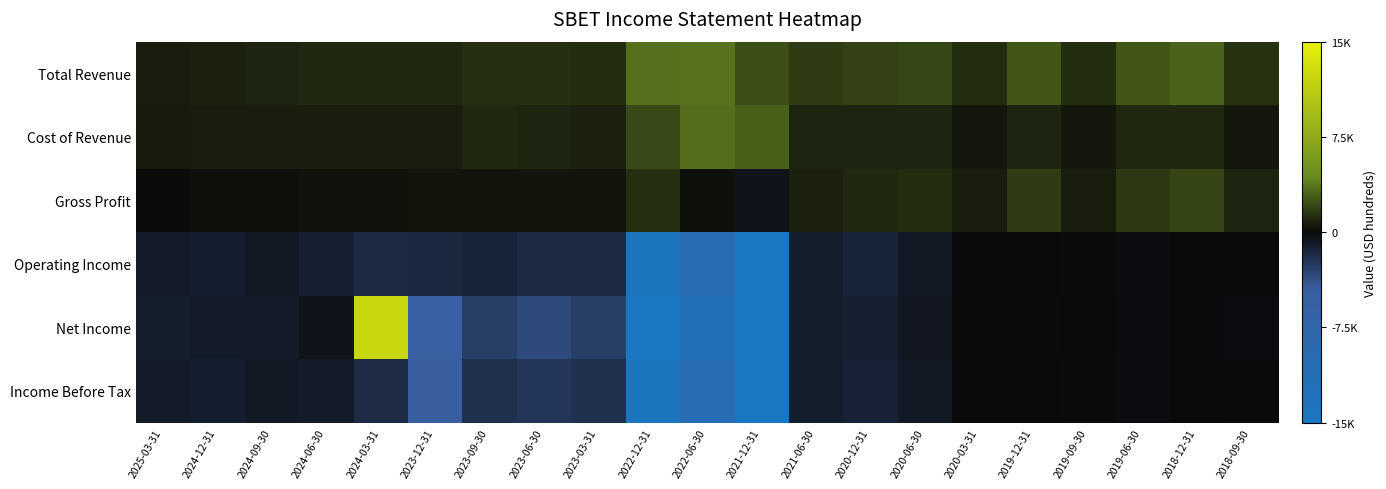

Which series changed the most between 2023-12-31 and 2018-09-30?

Net Income